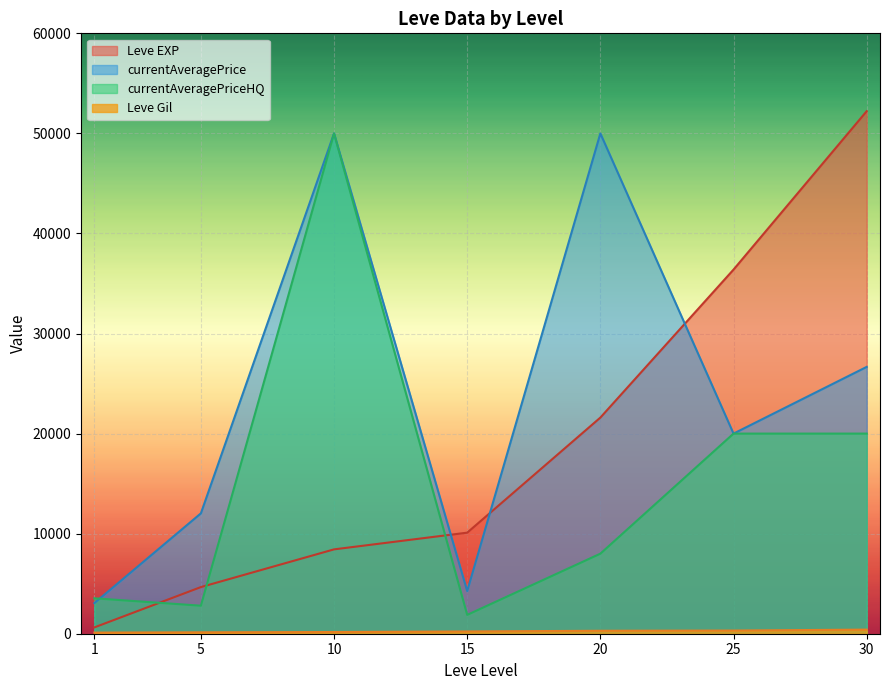

Where do currentAveragePrice and Leve EXP first cross each other?

10 and 15